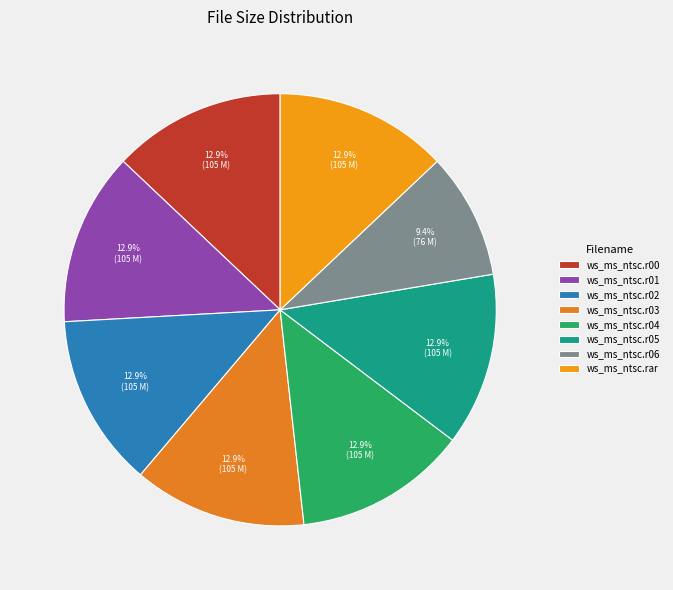

To the nearest percent, what portion does ws_ms_ntsc.r03 represent?

13%